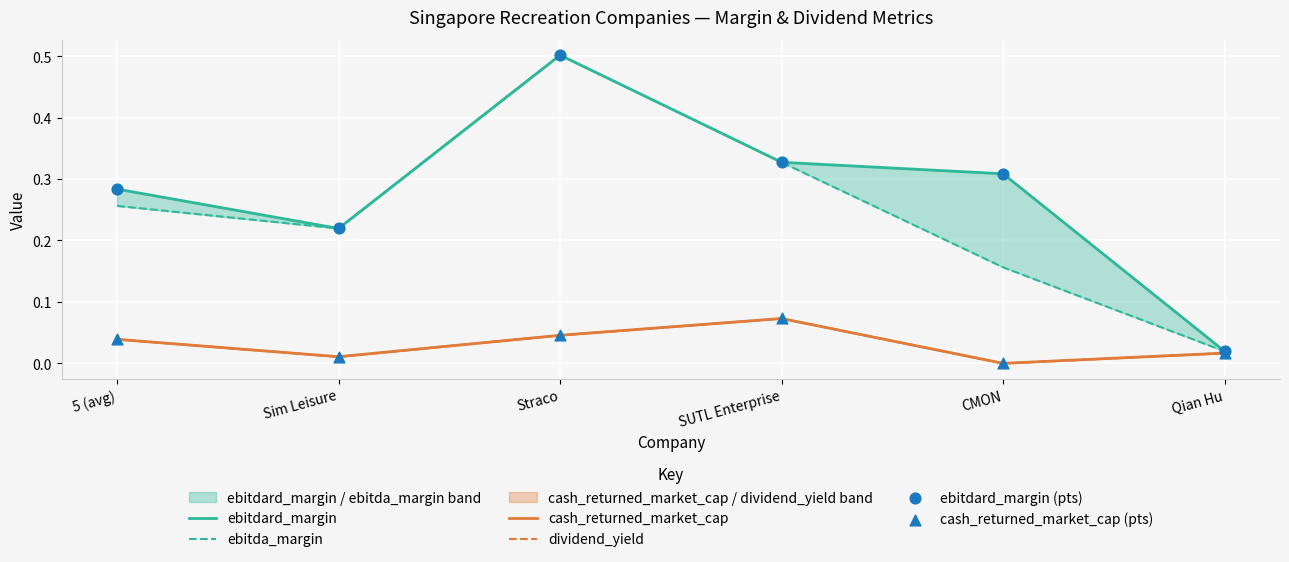

Which series reaches the maximum Y coordinate?

ebitdard_margin